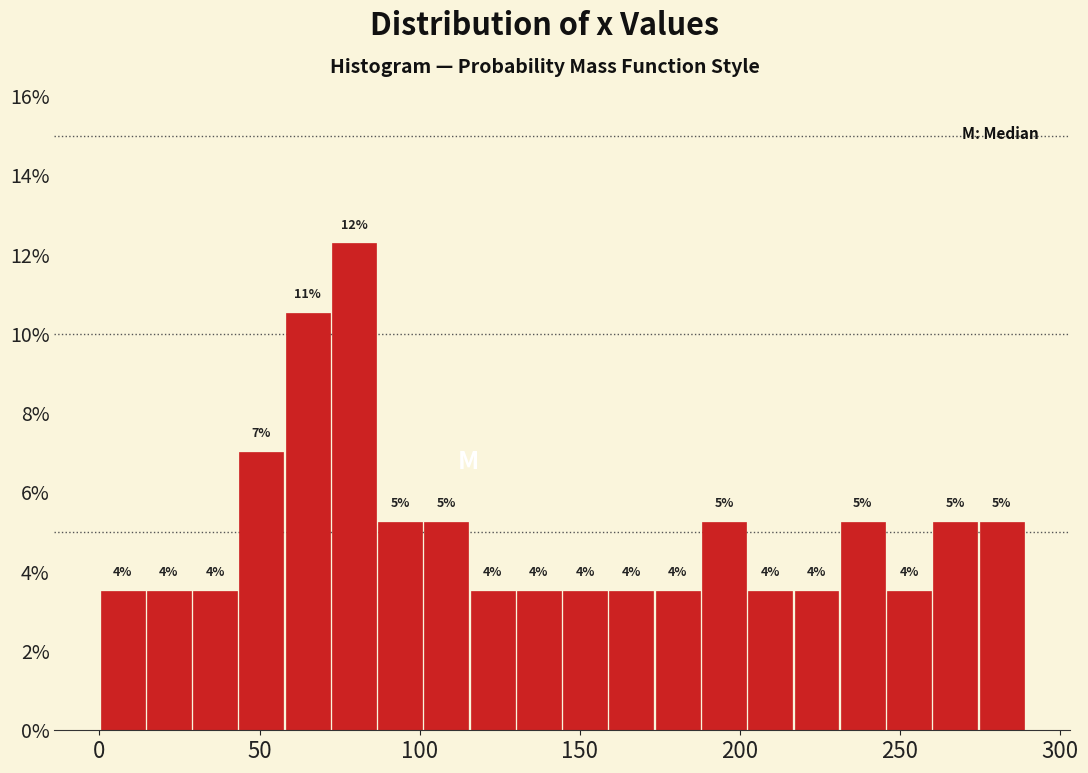

Around what value on the x-axis is the tallest bar? Give the approximate position of its centre, as read against the axis.

80